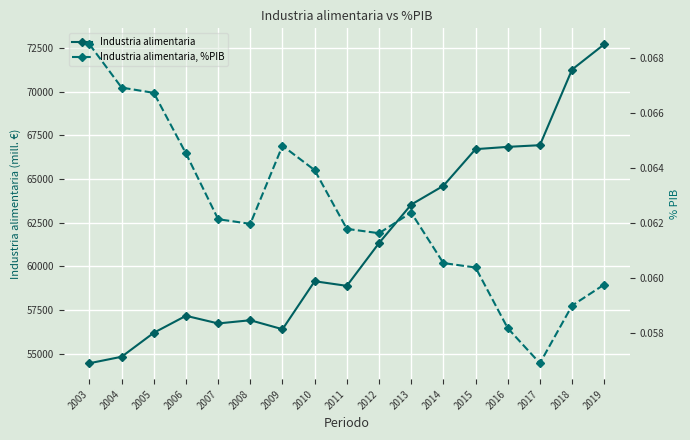

The value of Industria alimentaria at 2018 is 71266.2. True or false?

True